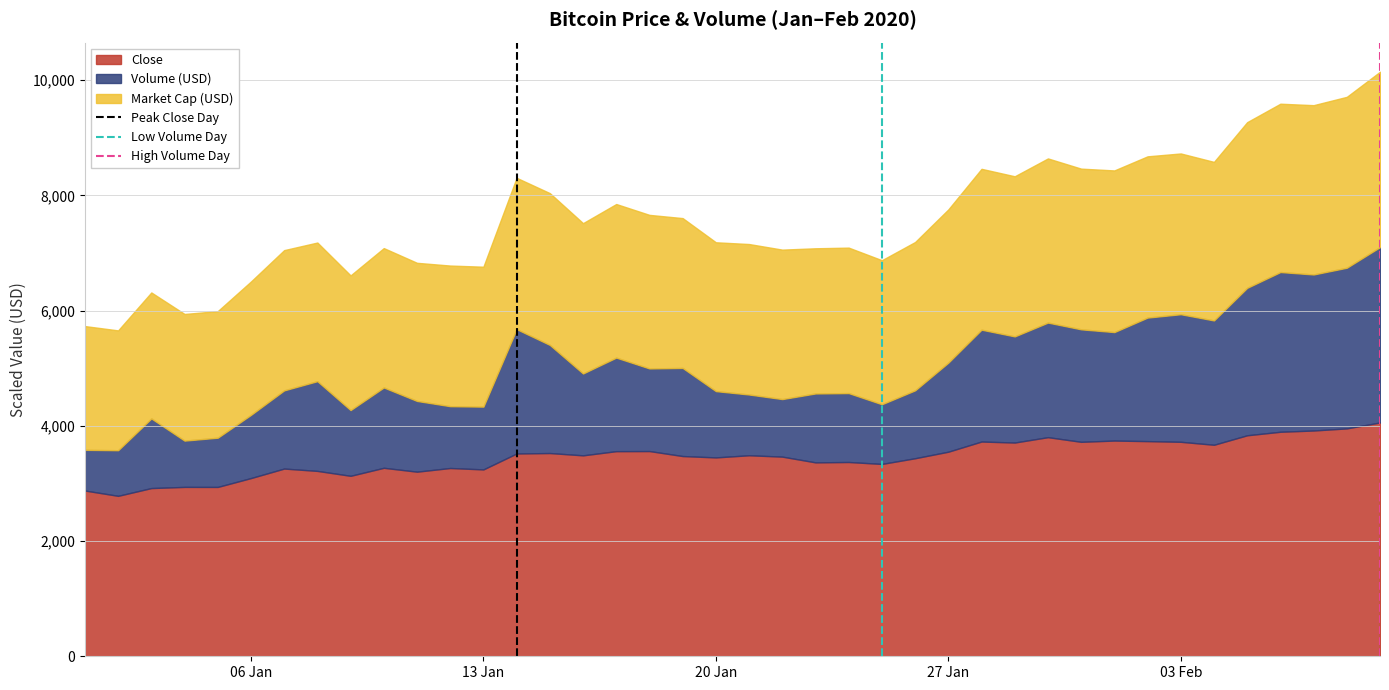

What is the lowest value of the Close series?

2785.5